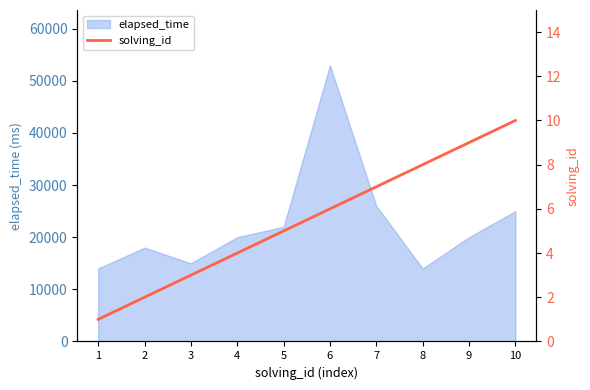

The chart shows a value of 1 at 3. True or false?

False